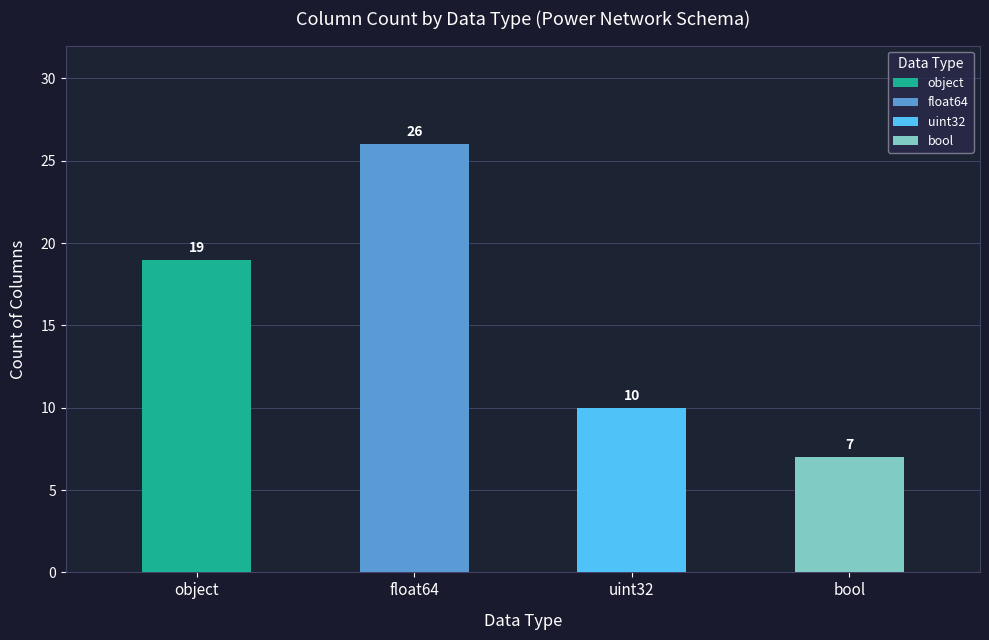

How many bars are there in total?

4